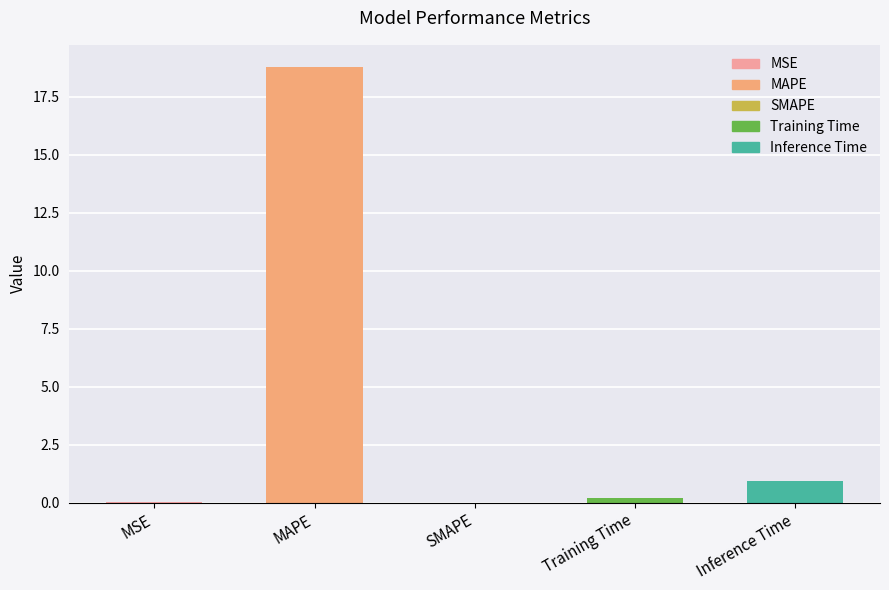

What is the change in value from MSE to Training Time?

+0.2